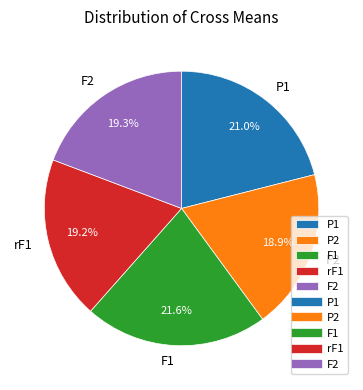

Is there any slice that represents more than half of the pie?

No